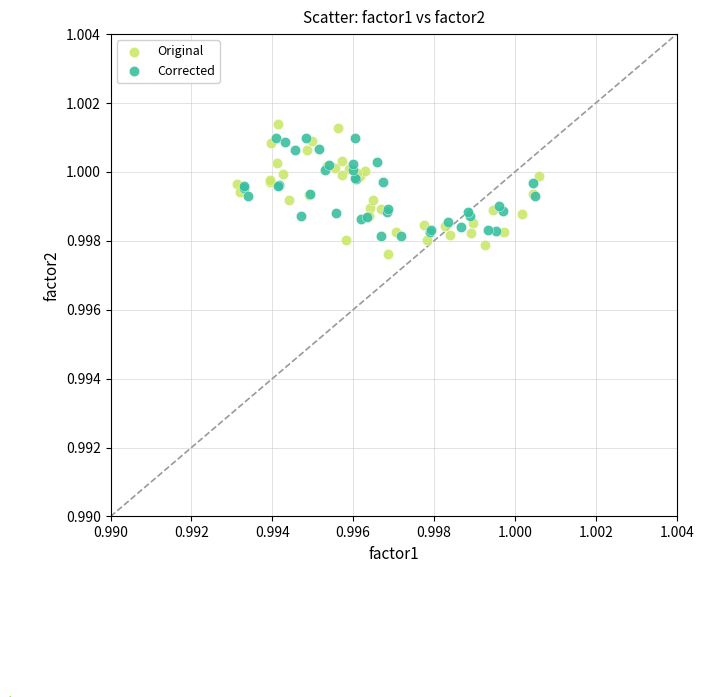

Which series contains the highest Y value?

Original